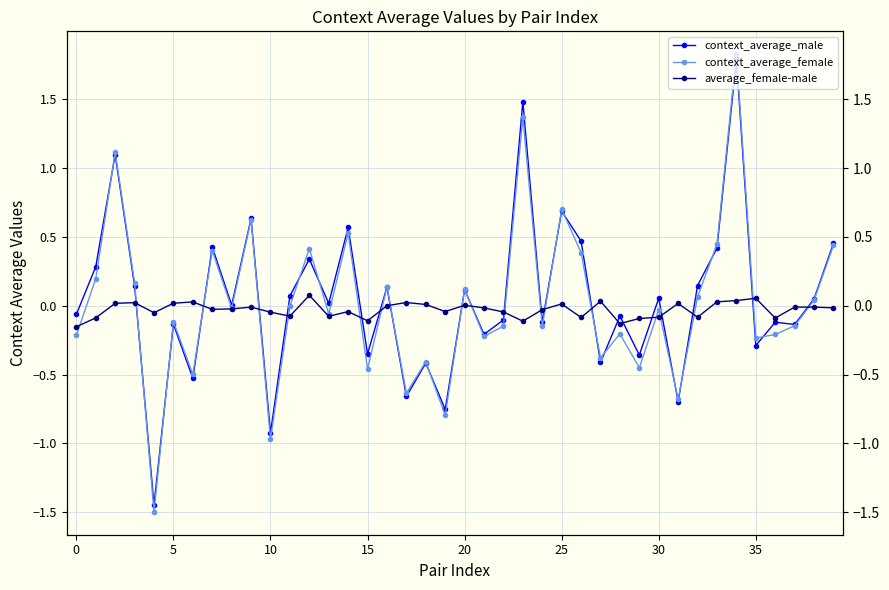

True or false: context_average_female has a value of 0.0 at 32.

False